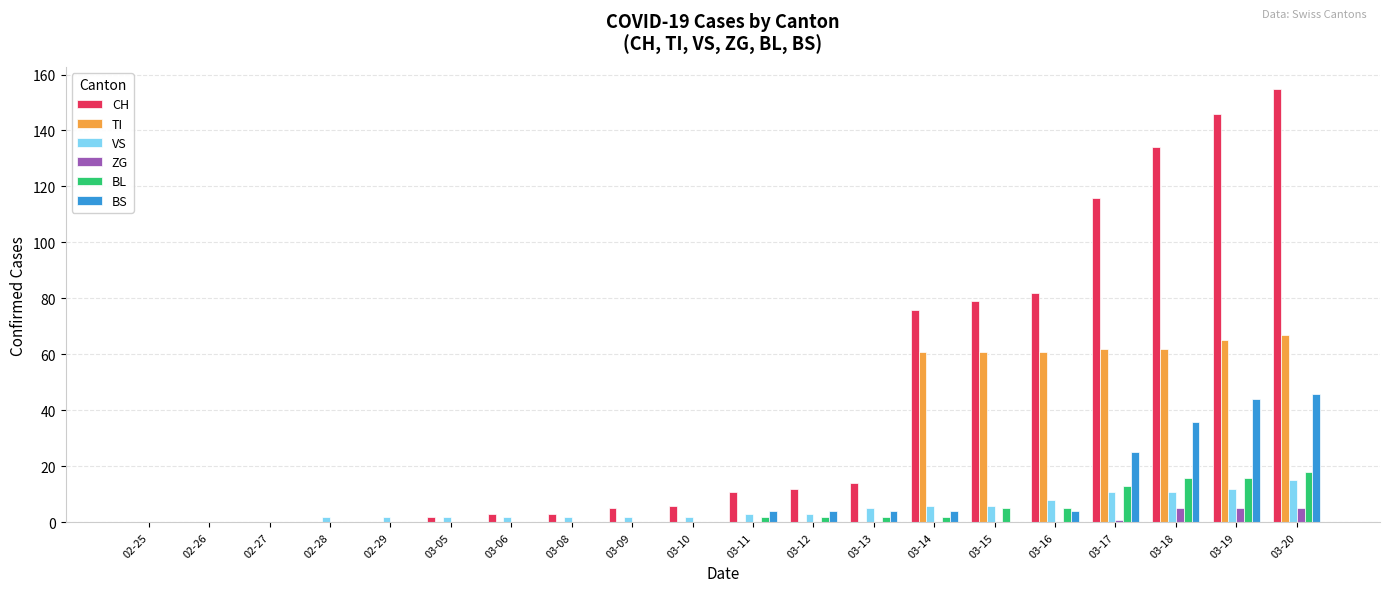

Which category has the highest value across all series?

03-20